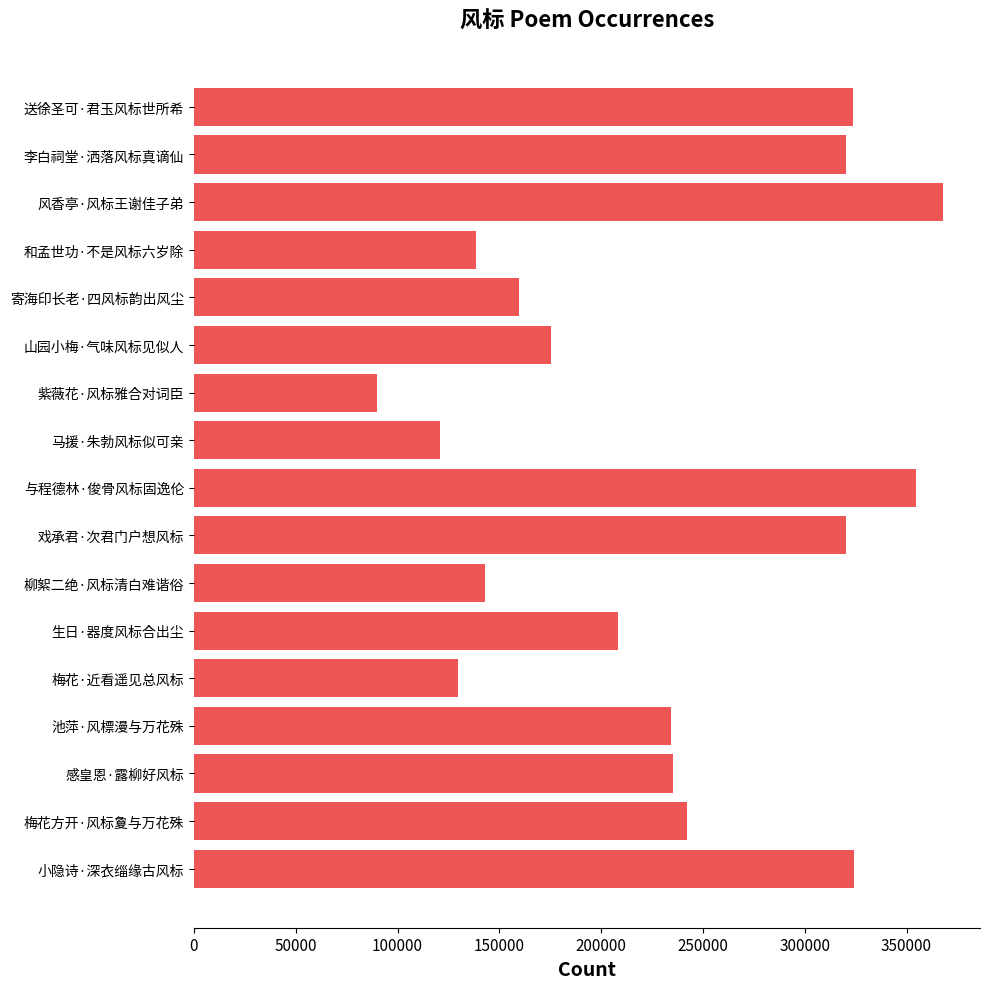

What is the value of the 17th bar from the top?

324030